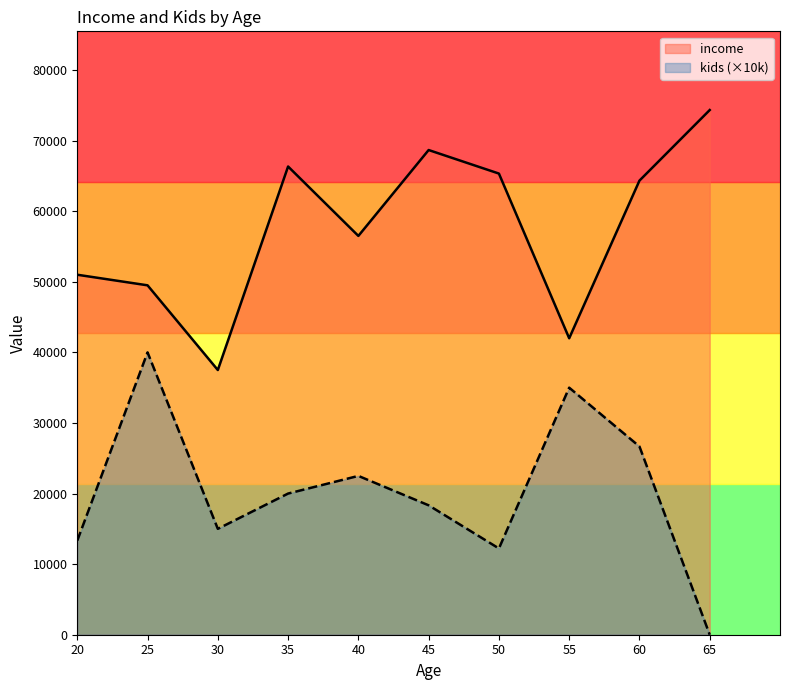

What is the average value of the kids series?

2